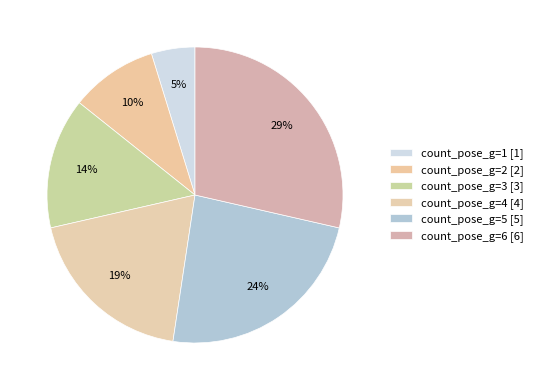

Count the number of slices in the pie.

6